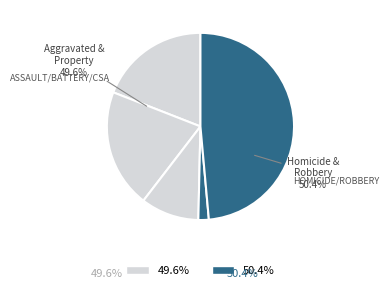

To the nearest percent, what is the average slice percentage?

20%